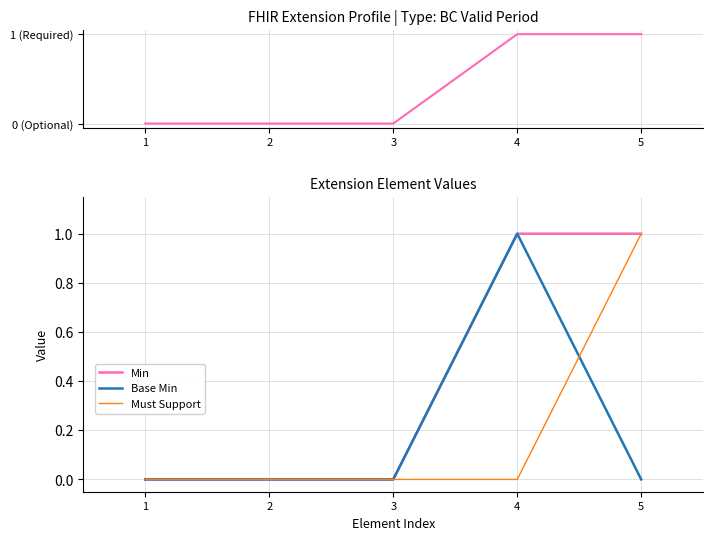

At how many categories does at least one series exceed 0?

2